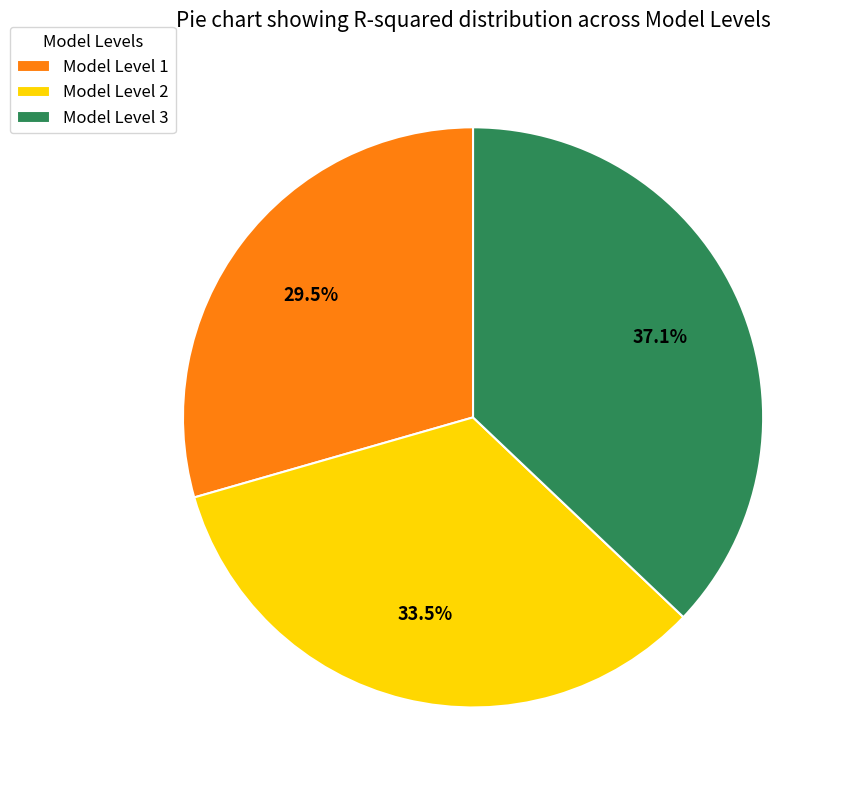

To the nearest percent, what is the difference between the Model Level 3 and Model Level 1 slice percentages?

8%